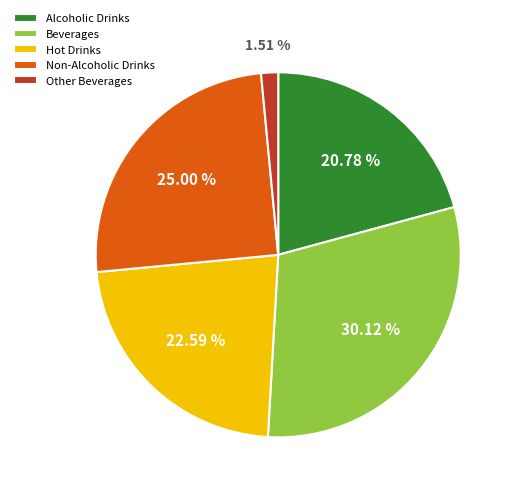

Combined, what portion of the pie is Hot Drinks and Non-Alcoholic Drinks?

47.6%